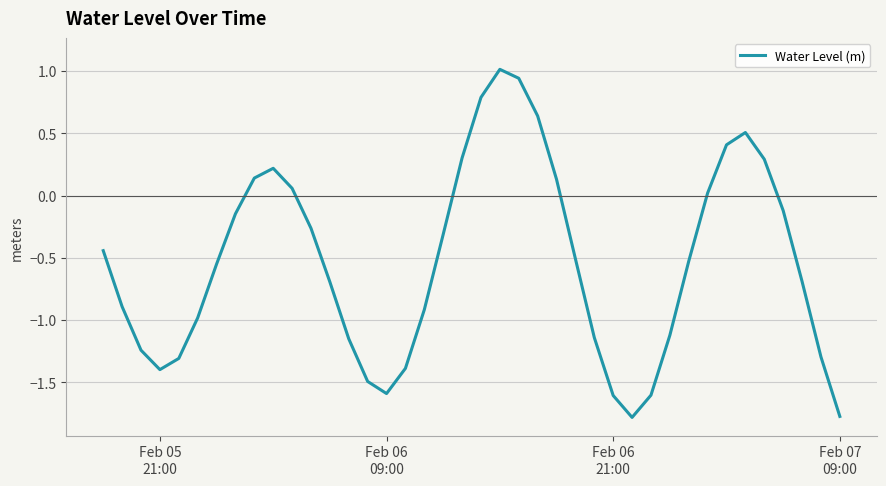

True or false: there are more than 0 points higher than both neighbors.

True